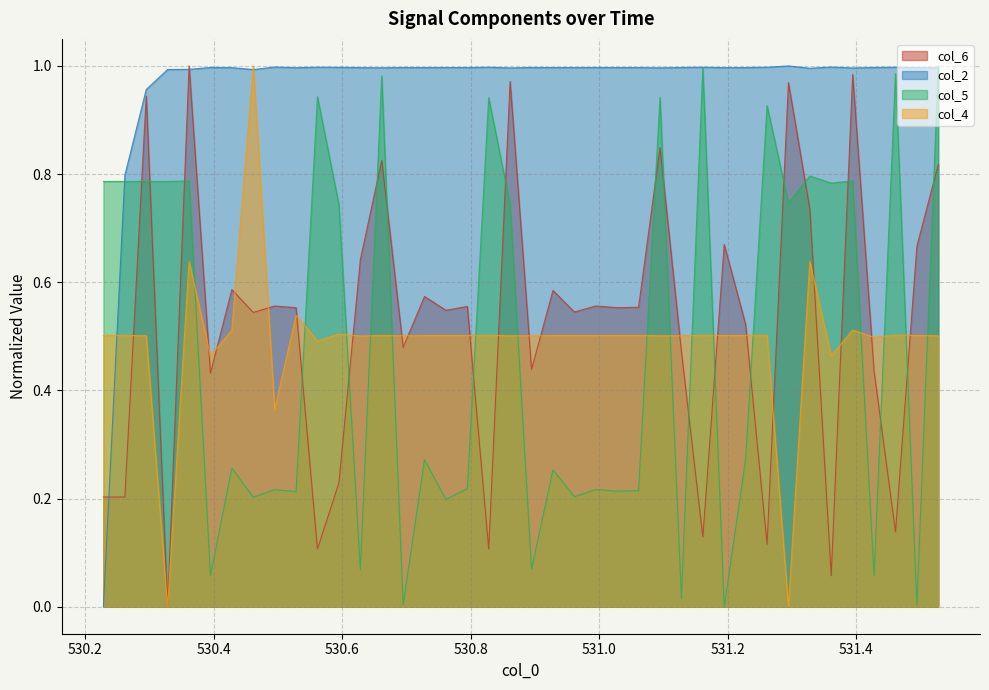

Which series has the largest total across all categories?

col_2